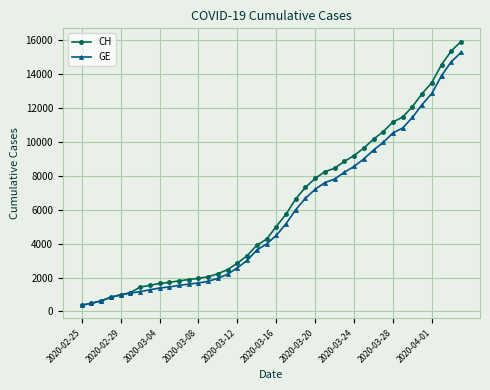

What is the value of the GE point at the 38th from the left?

13919